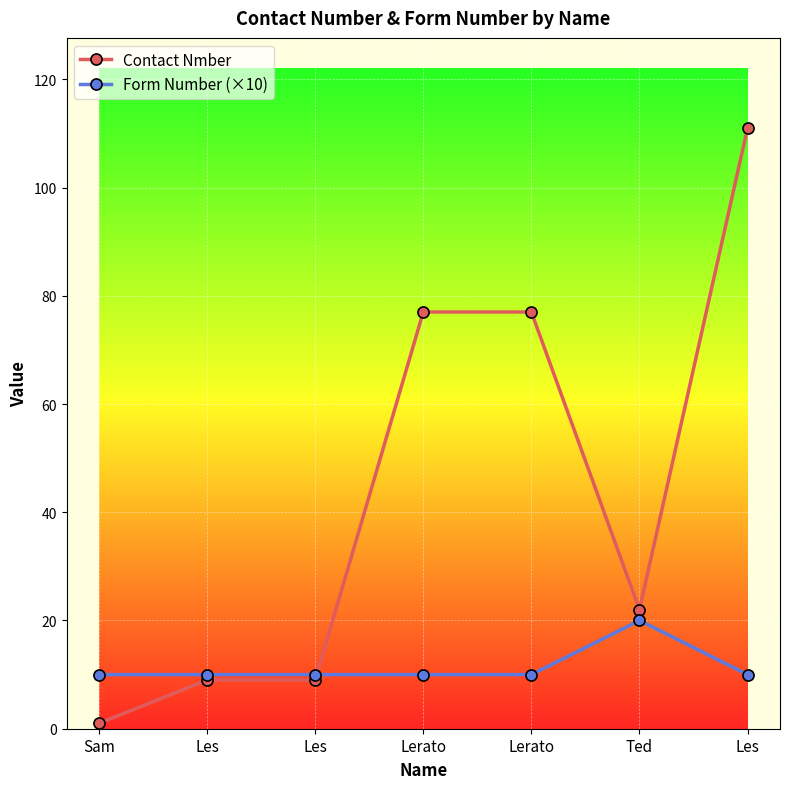

What are all the series names shown in the legend?

Contact Nmber, Form Number (×10)